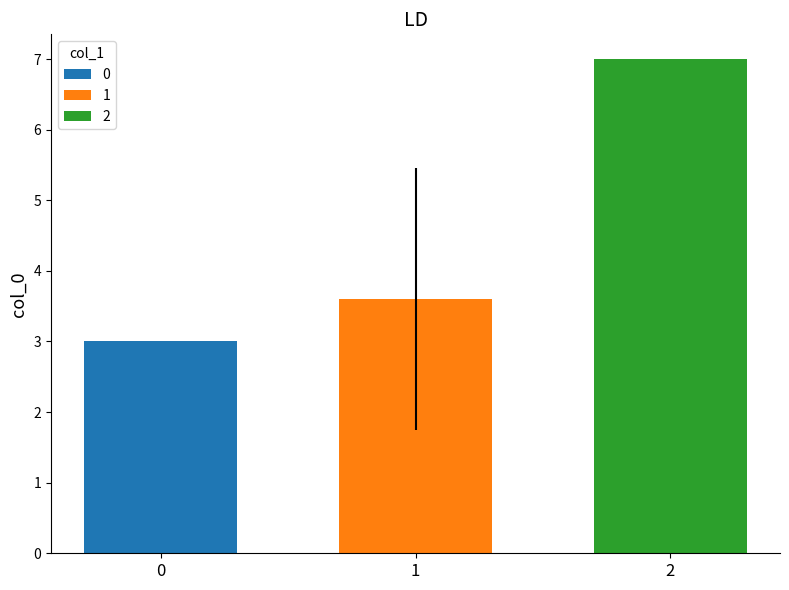

Read the 1 value at 1.

3.6